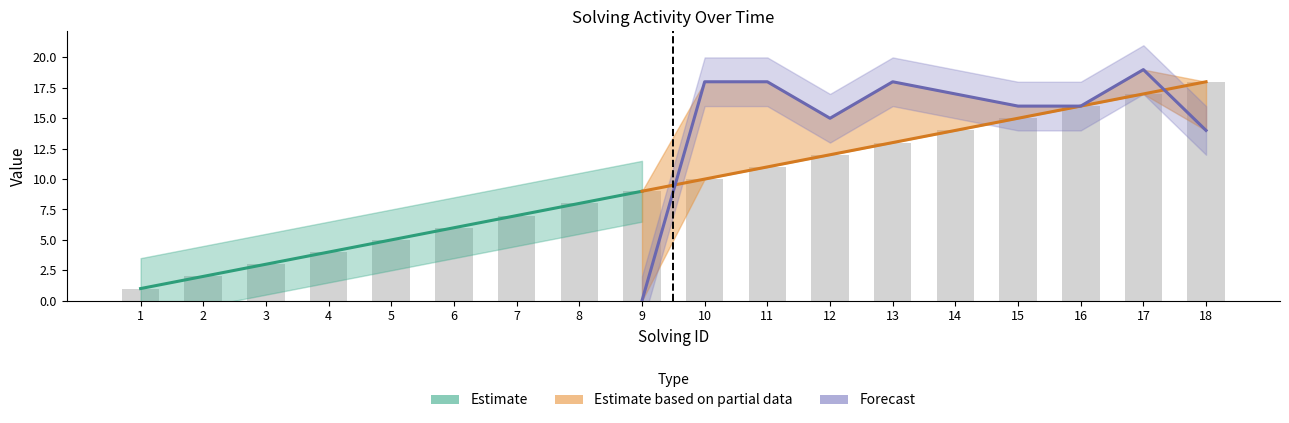

What is the sum of all values?

171